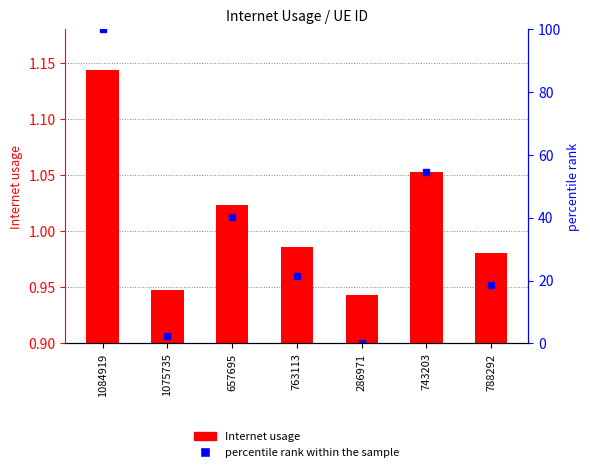

Reading left to right, list all the values displayed in this chart.

Internet usage: 1.1	0.9	1.0	1.0	0.9	1.1	1.0
percentile rank within the sample: 100.0	2.3	40.2	21.4	0.0	54.6	18.7